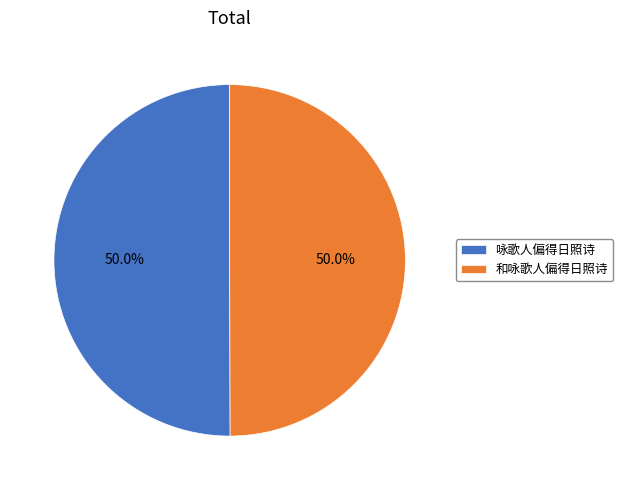

To the nearest percent, what portion does 和咏歌人偏得日照诗 represent?

50%